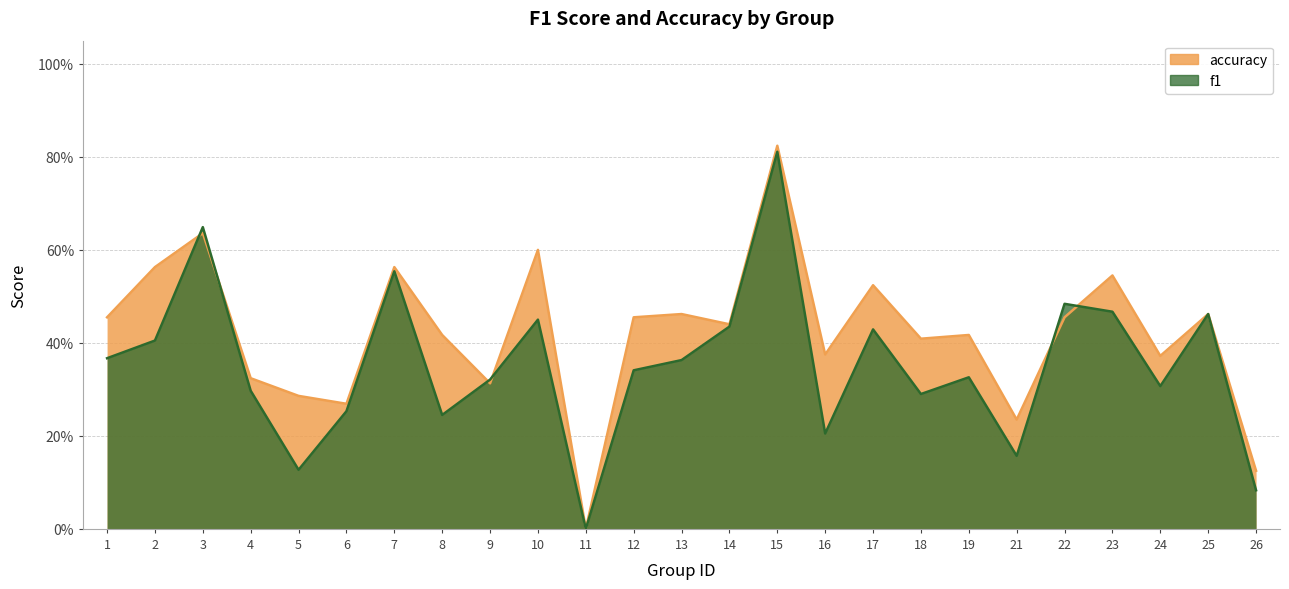

Is it true that f1 equals 0.5 at 25?

True